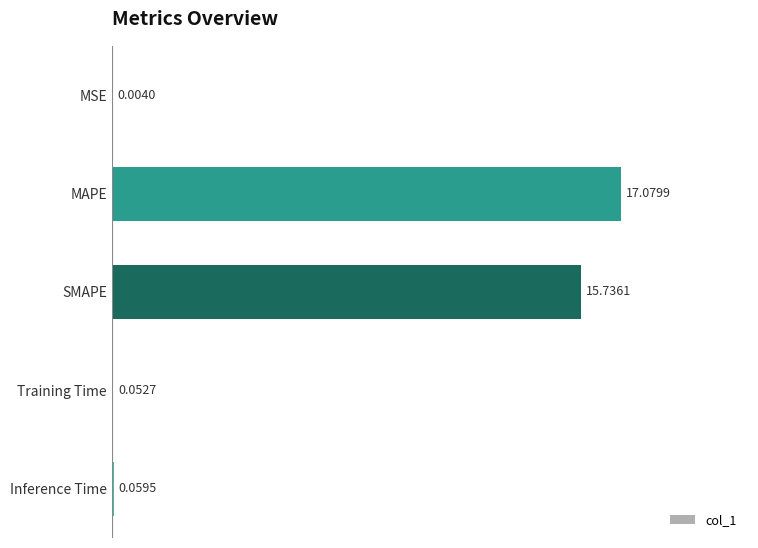

What is the sum of all values?

32.9